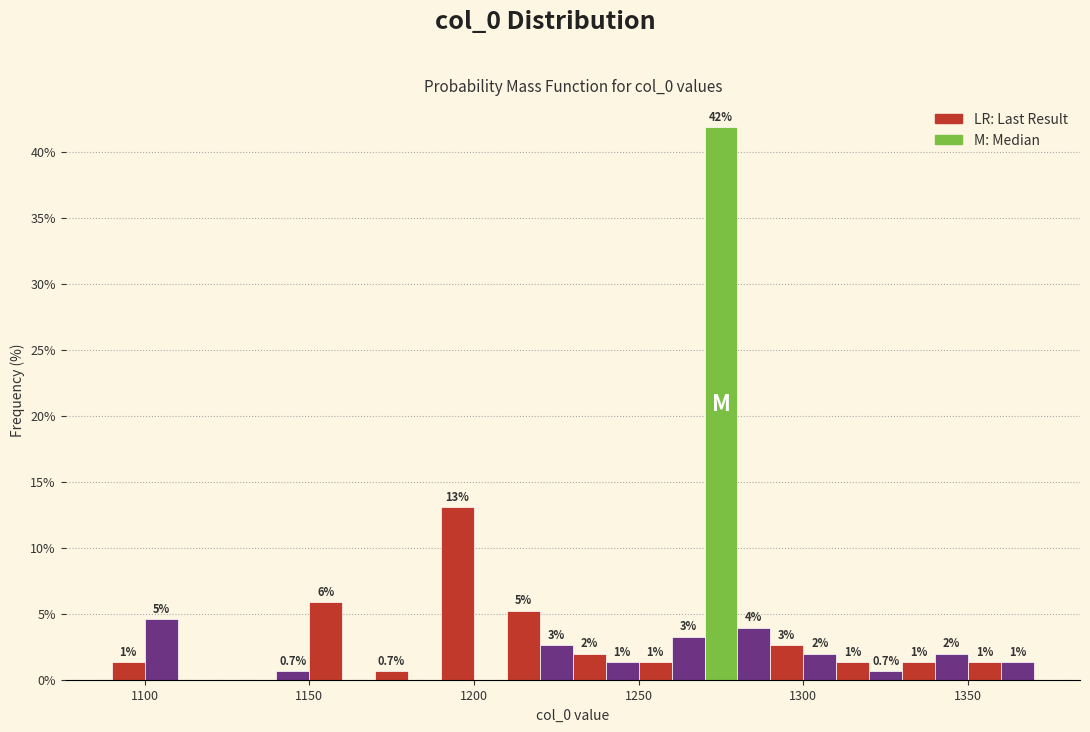

Around what value on the x-axis is the tallest bar? Give the approximate position of its centre, as read against the axis.

1275